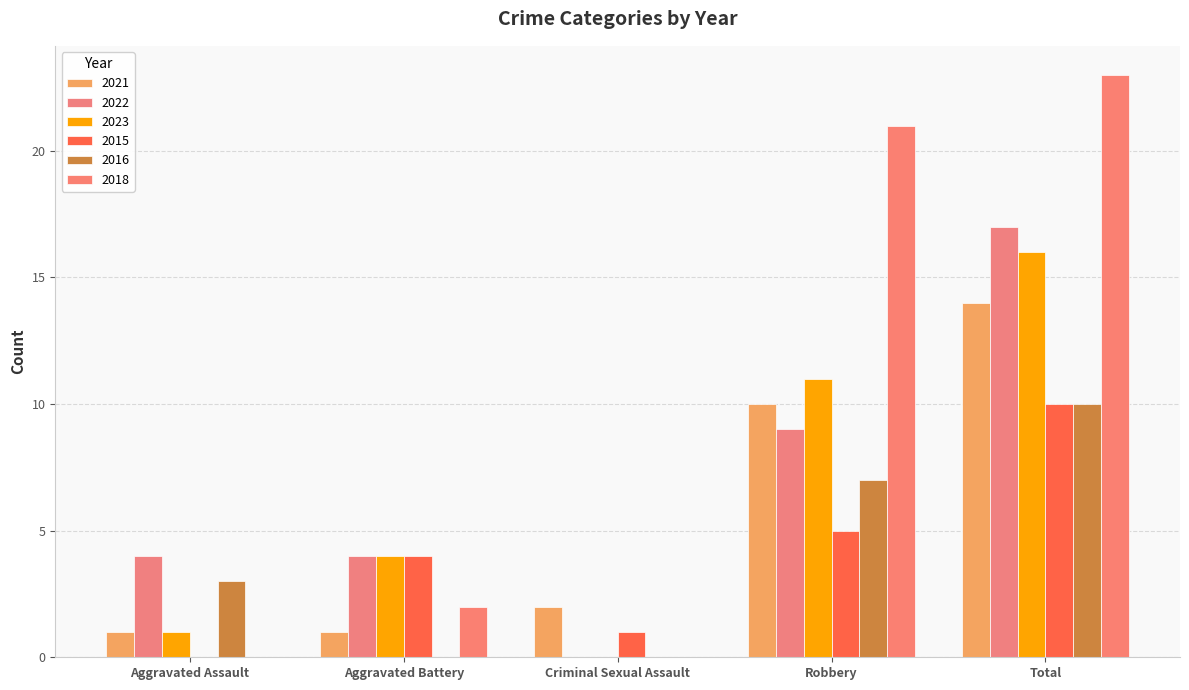

Is it true that 2023 equals 2 at Aggravated Battery?

False